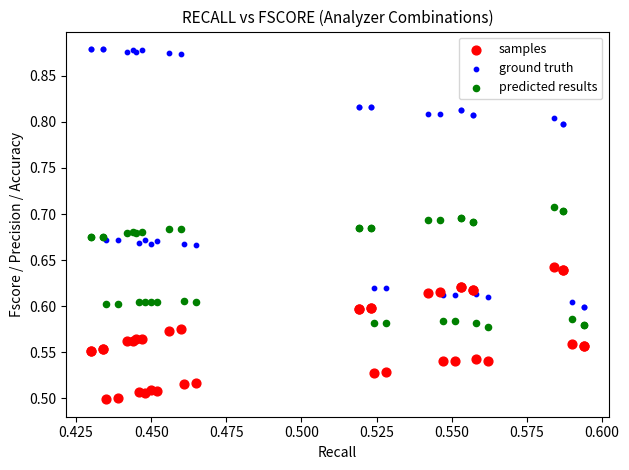

What are all the series names shown in the legend?

samples, ground truth, predicted results